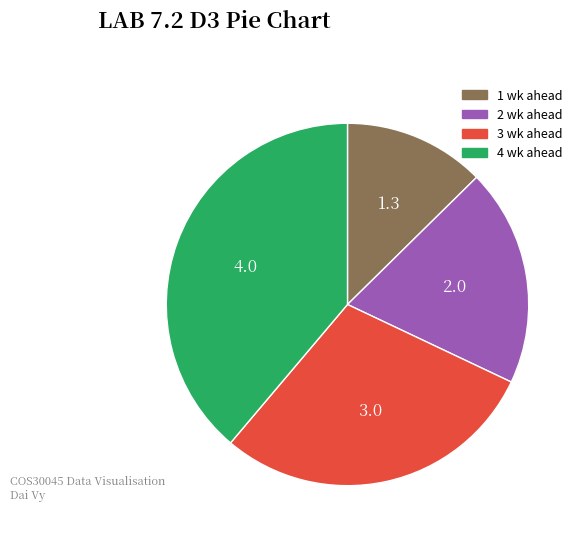

How many slices are in this pie chart?

4